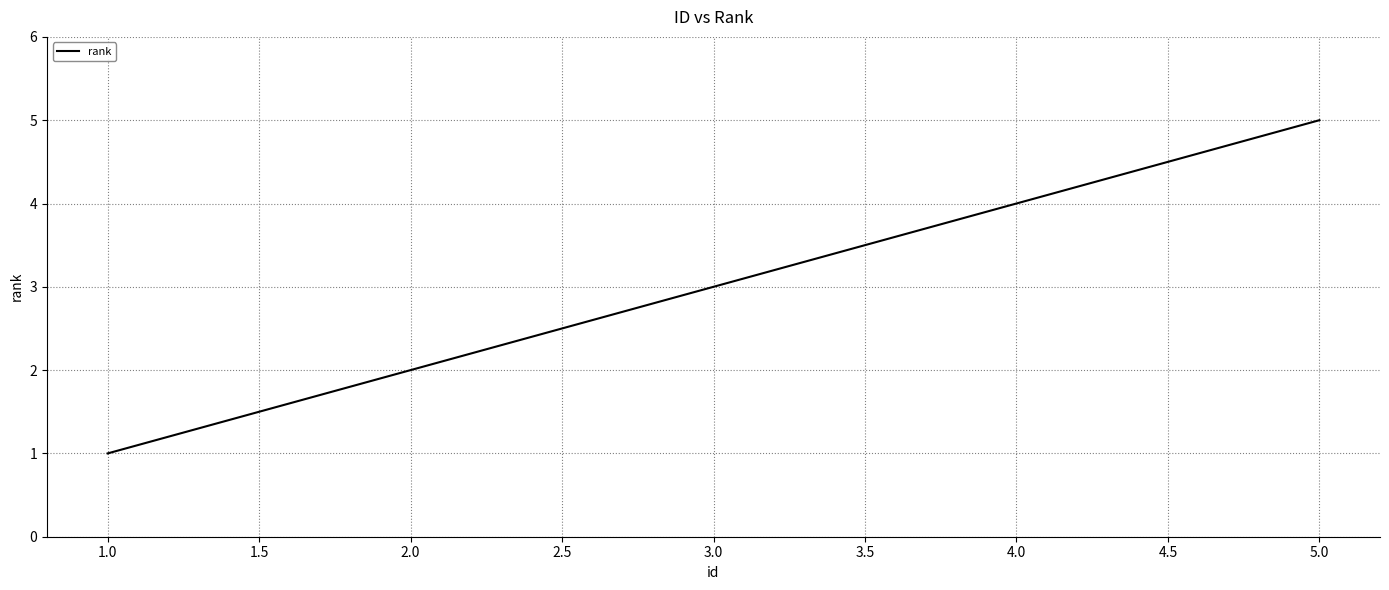

How many distinct data groups are displayed?

1